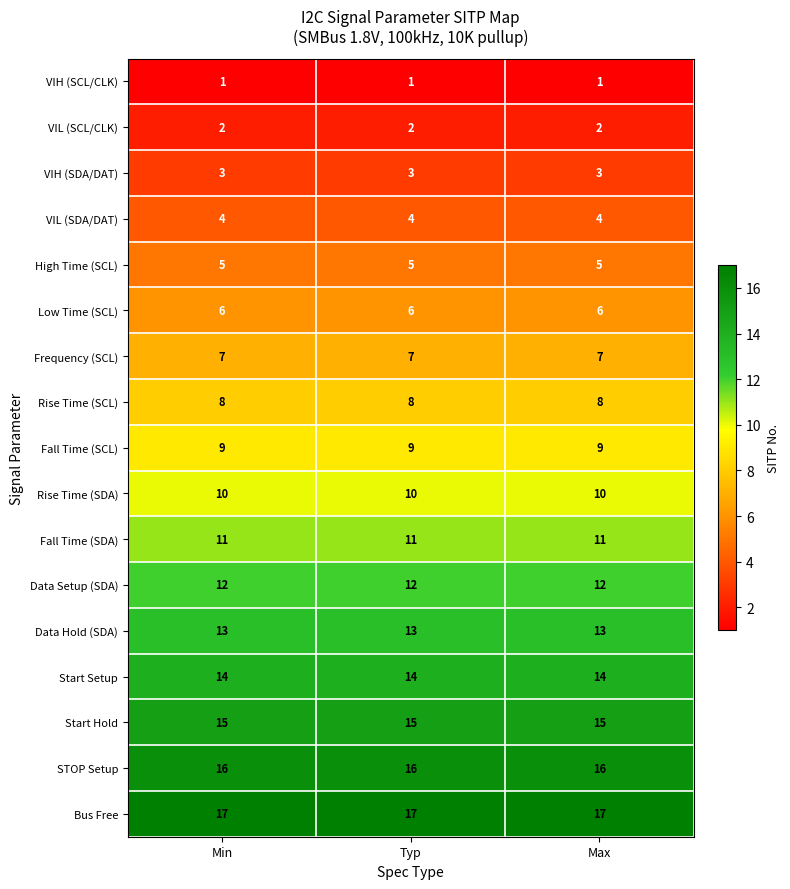

What is the average value of the Fall Time (SDA) series?

11